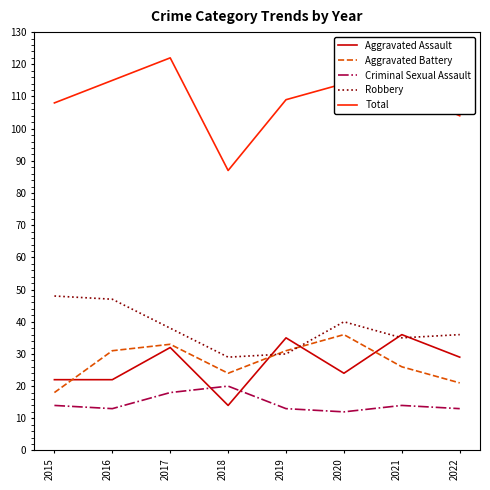

At which category is the sum across all series the highest?

2017